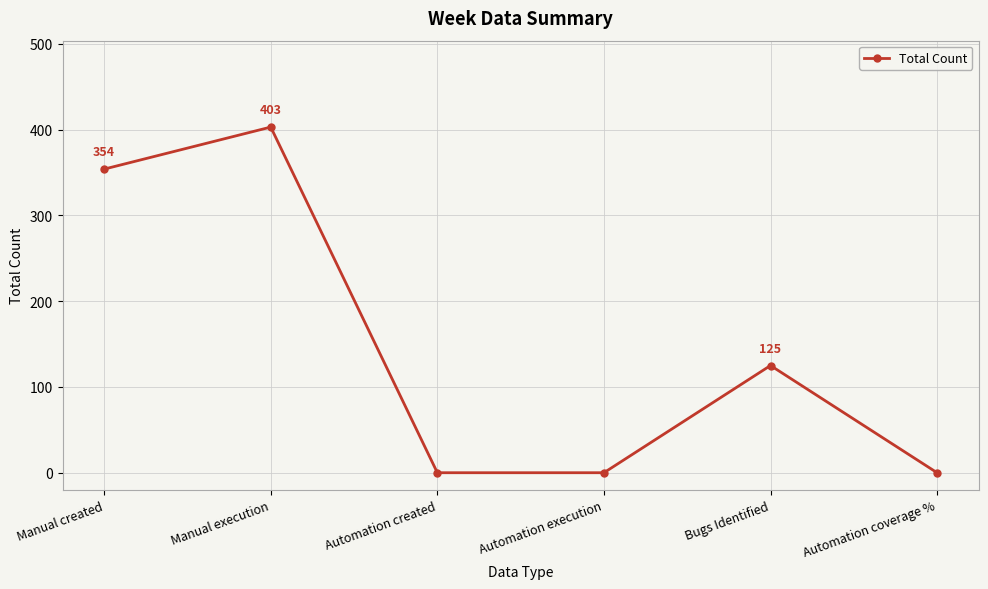

Where is the data nearest to the value 201?

Bugs Identified